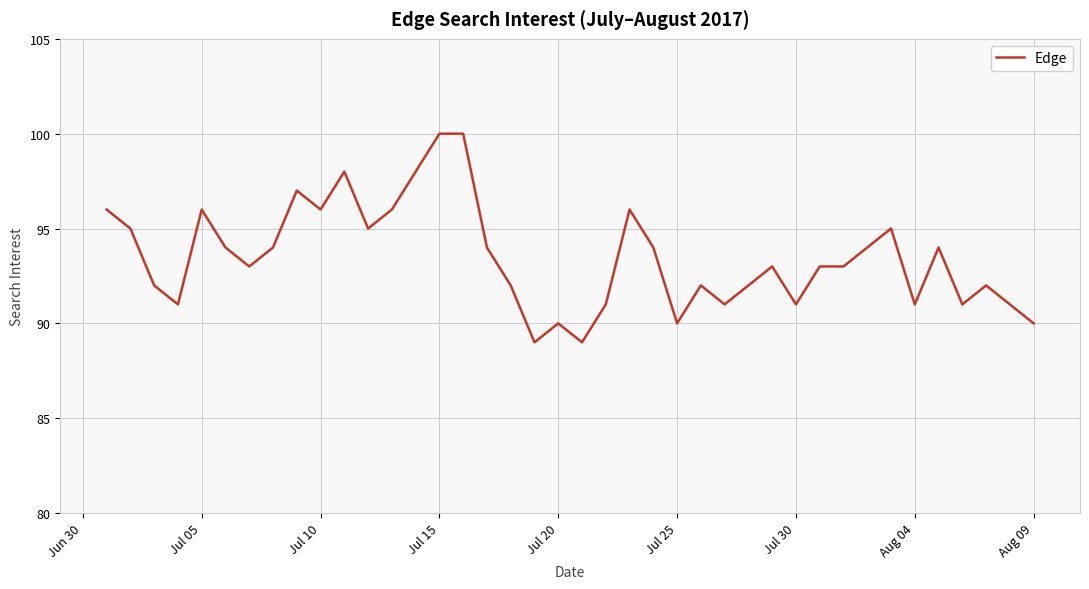

What is the minimum value shown in the chart?

89